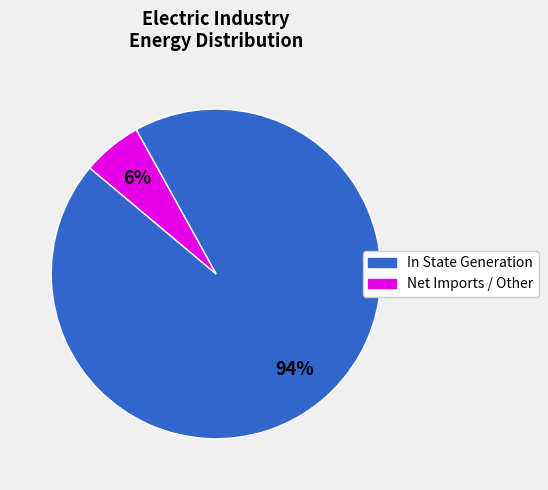

Do Net Imports / Other and In State Generation together represent more than half of the pie?

Yes